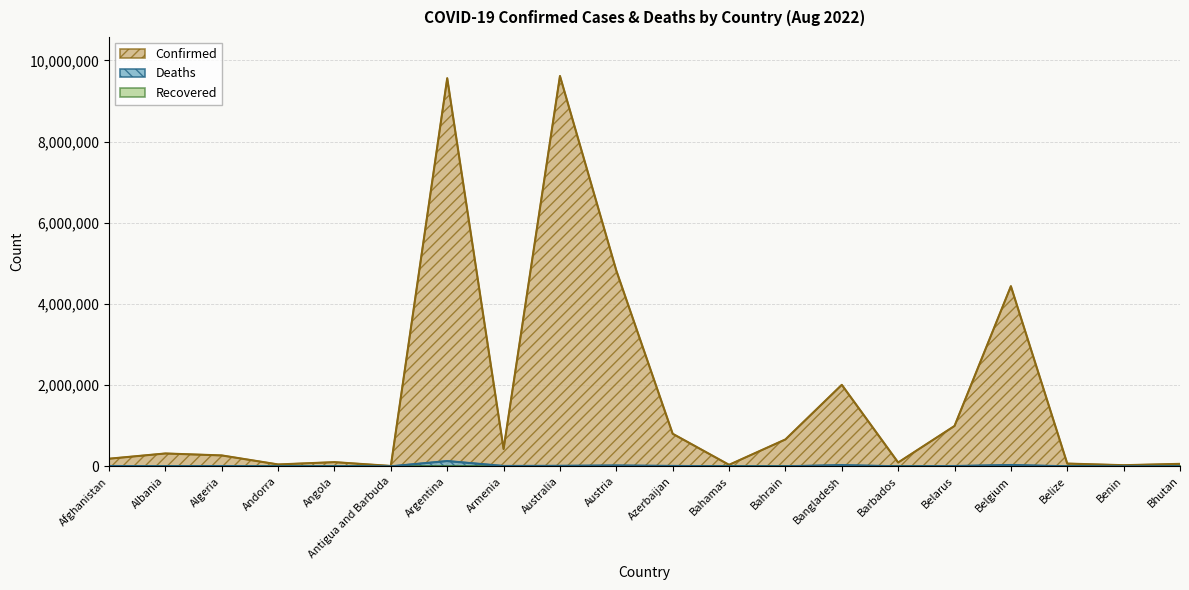

What is the average value of the Deaths series?

13664